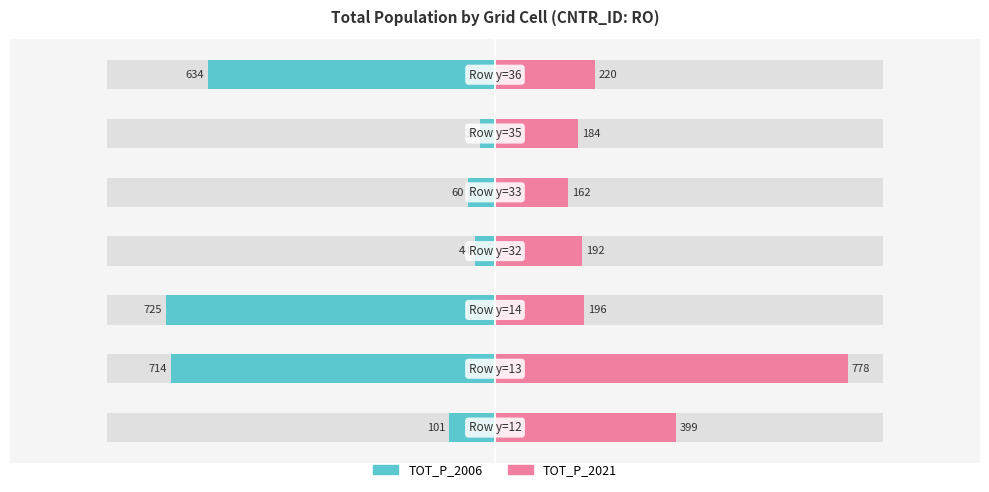

Read the TOT_P_2021 value at 5, to the nearest 50.

200